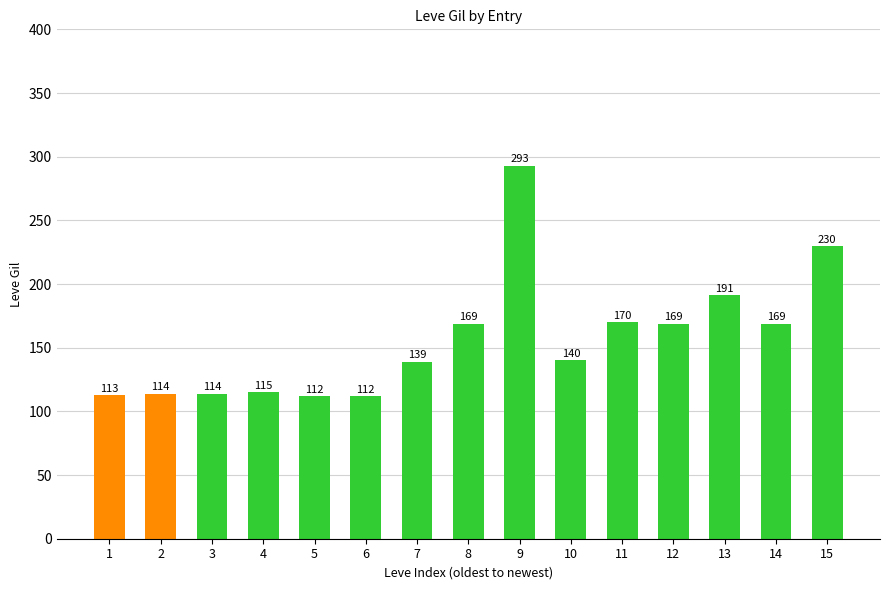

How many data points are less than 140?

7